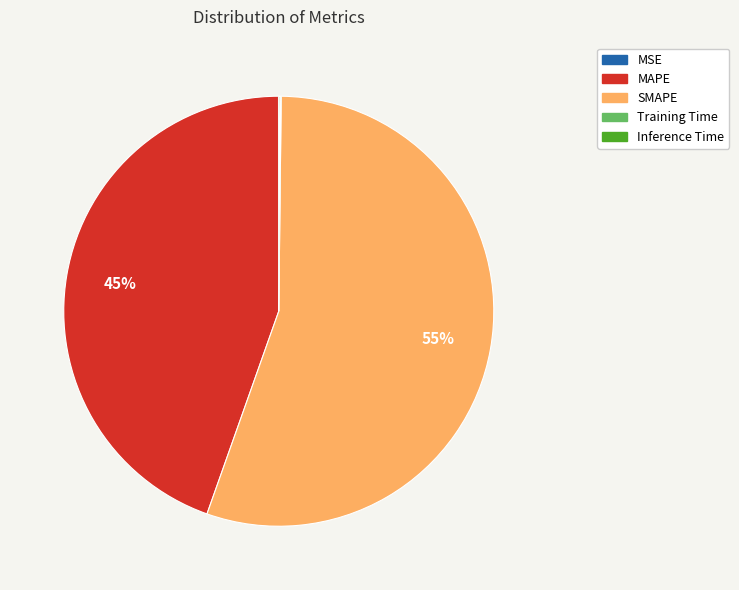

Which category has the biggest portion of the pie?

SMAPE